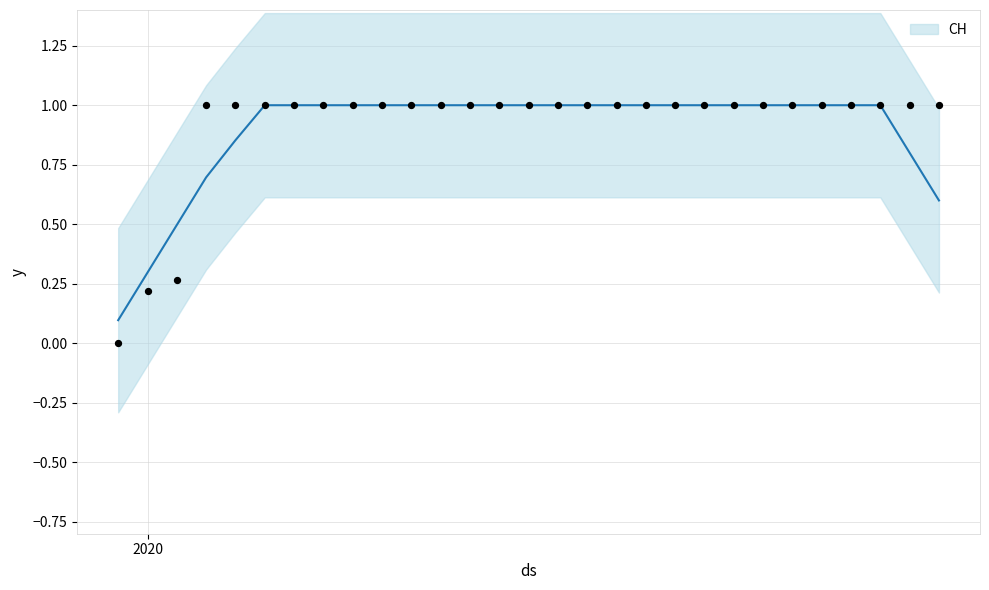

What is the maximum value for CH?

1.0